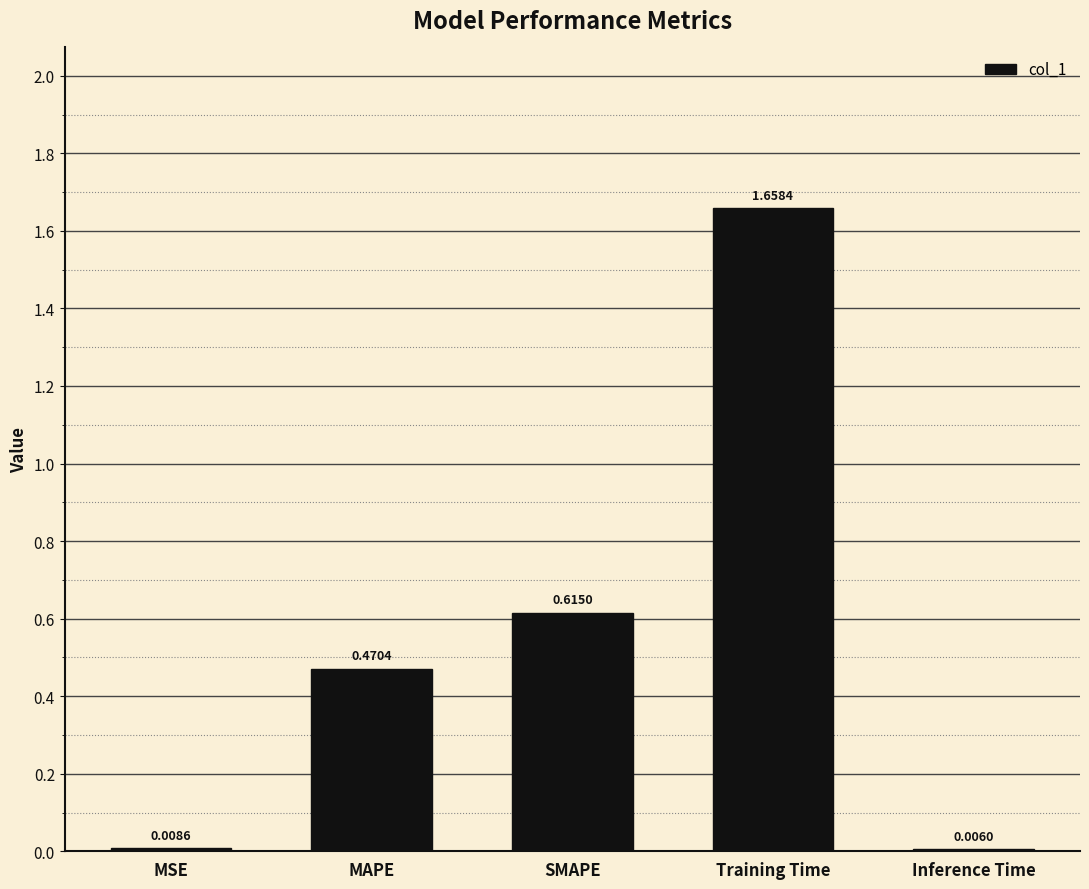

What is the sum of all values?

2.8